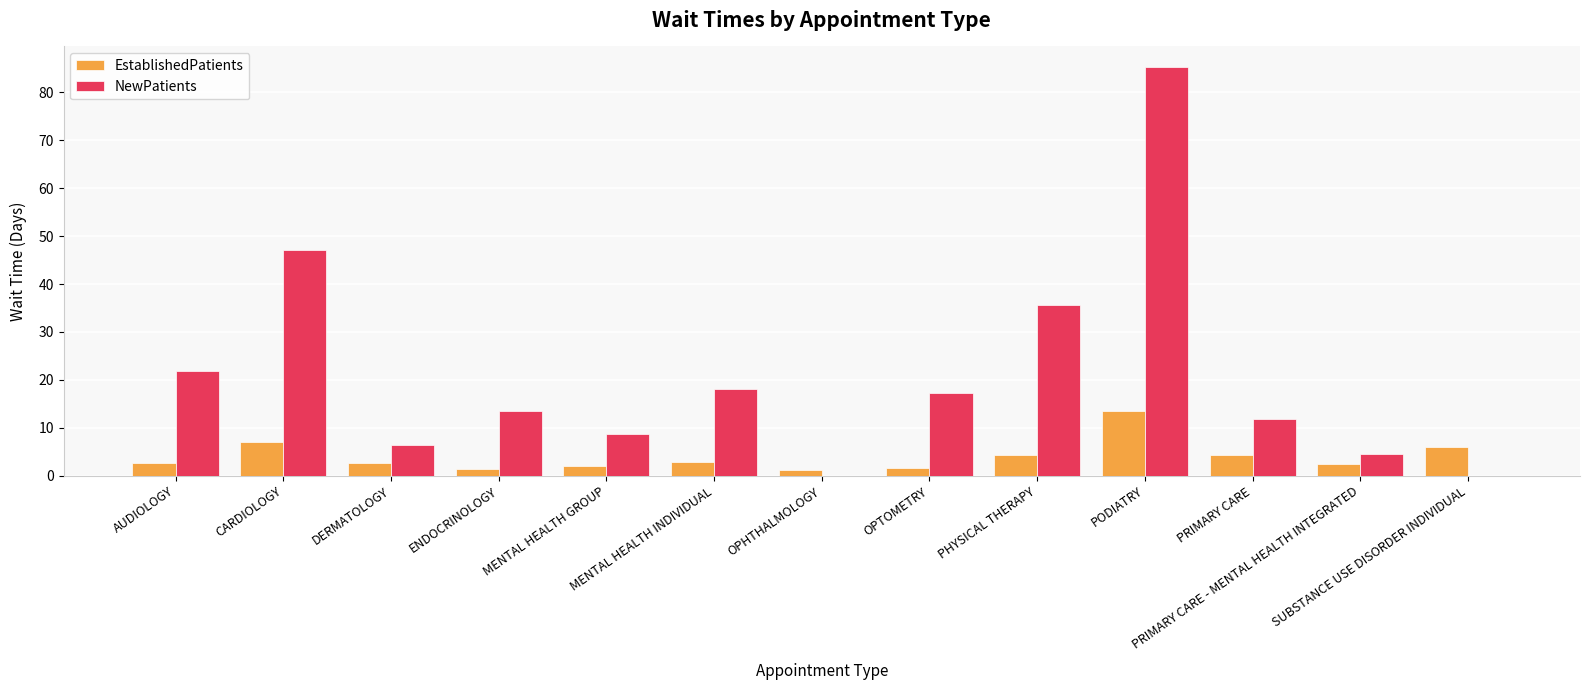

Which series has the largest total across all categories?

NewPatients